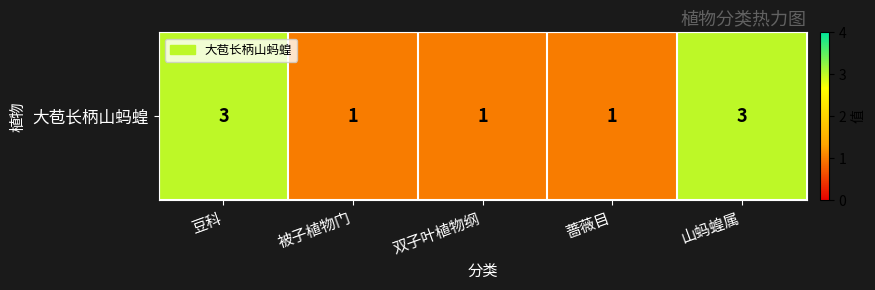

What is the sum of all values?

9